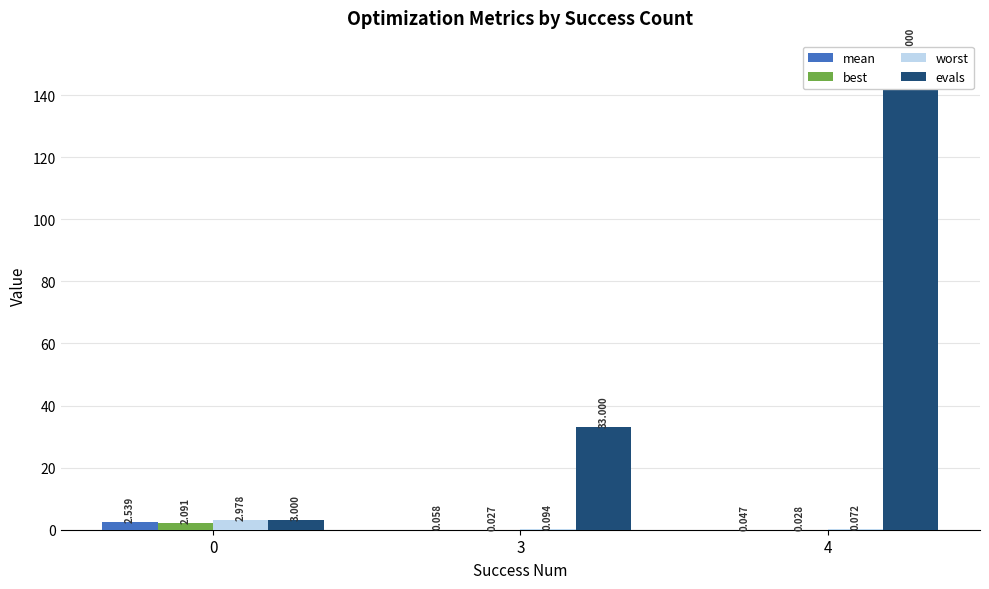

The value of worst at 4 is 0.1. True or false?

True